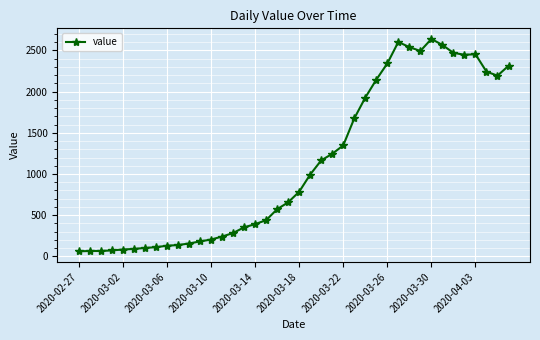

What is the minimum value shown in the chart?

61